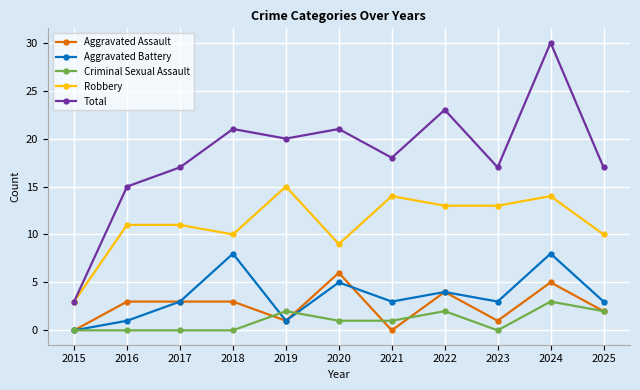

At which category does Aggravated Battery reach its first local peak?

2018